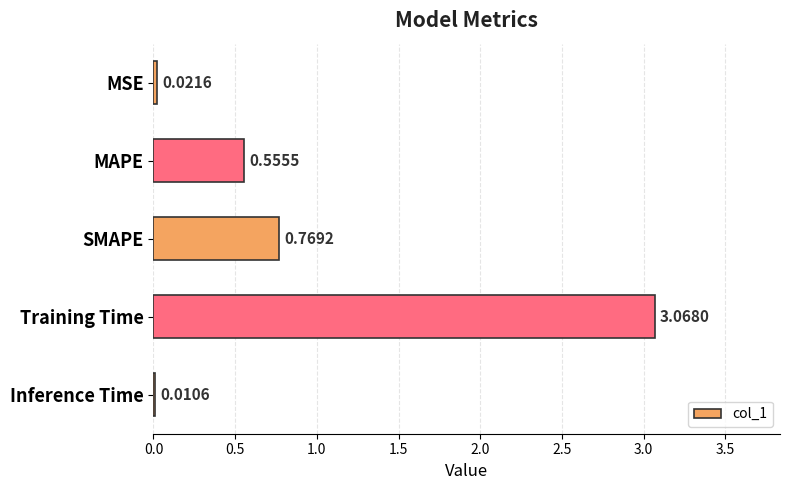

Between MSE and MAPE, which is larger?

MAPE